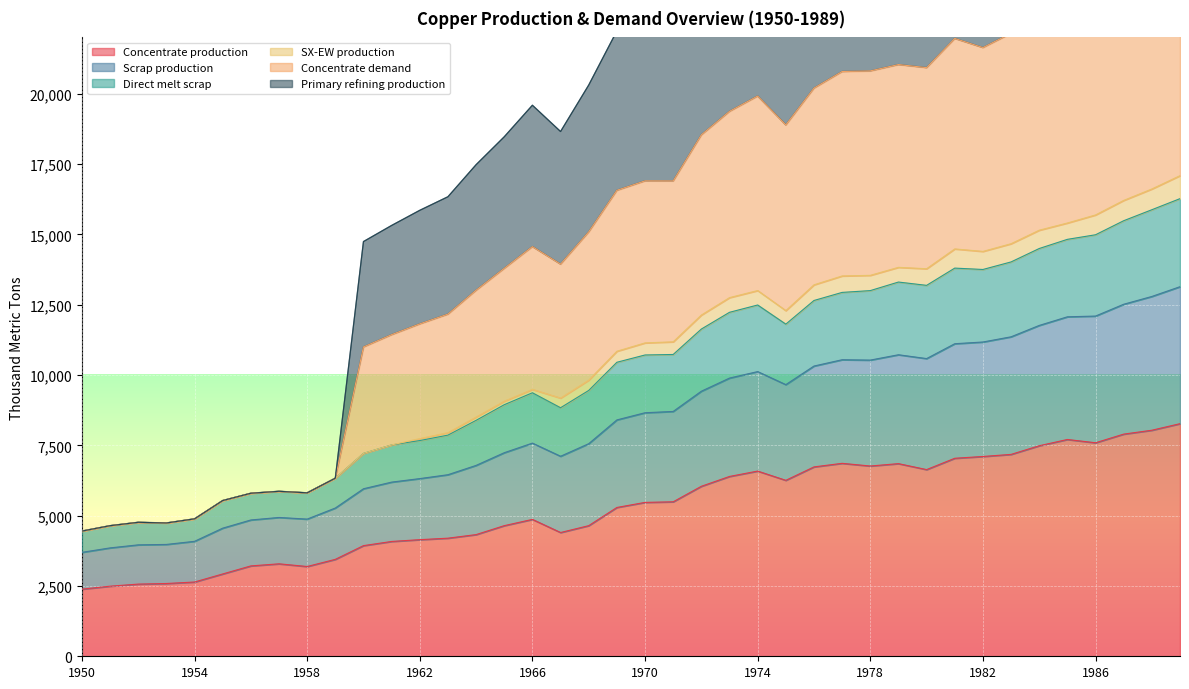

What is the maximum value for Concentrate production?

8268.6